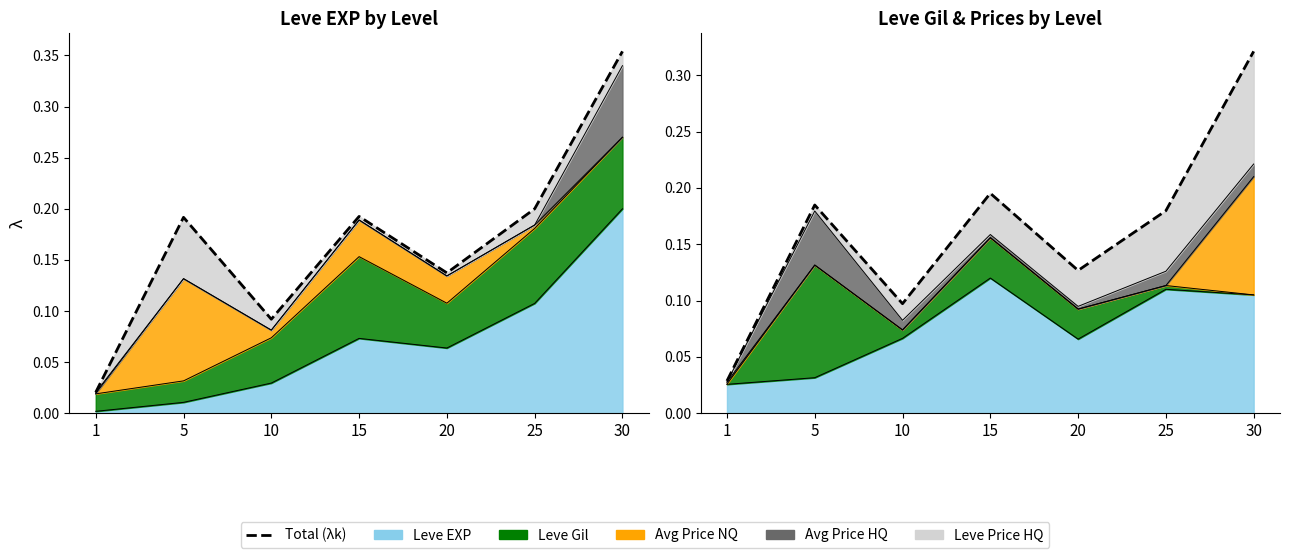

Rank the categories by value from highest to lowest.

30, 15, 5, 25, 20, 10, 1